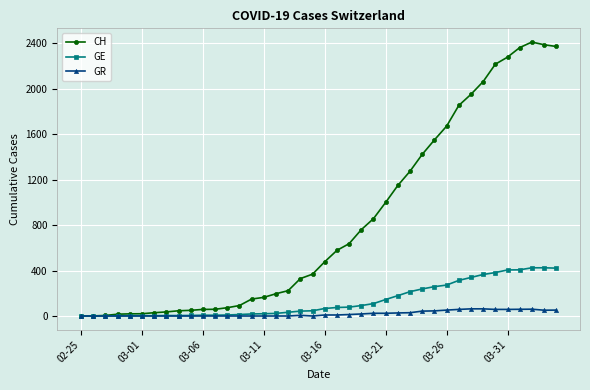

Count the number of categories in the chart.

40